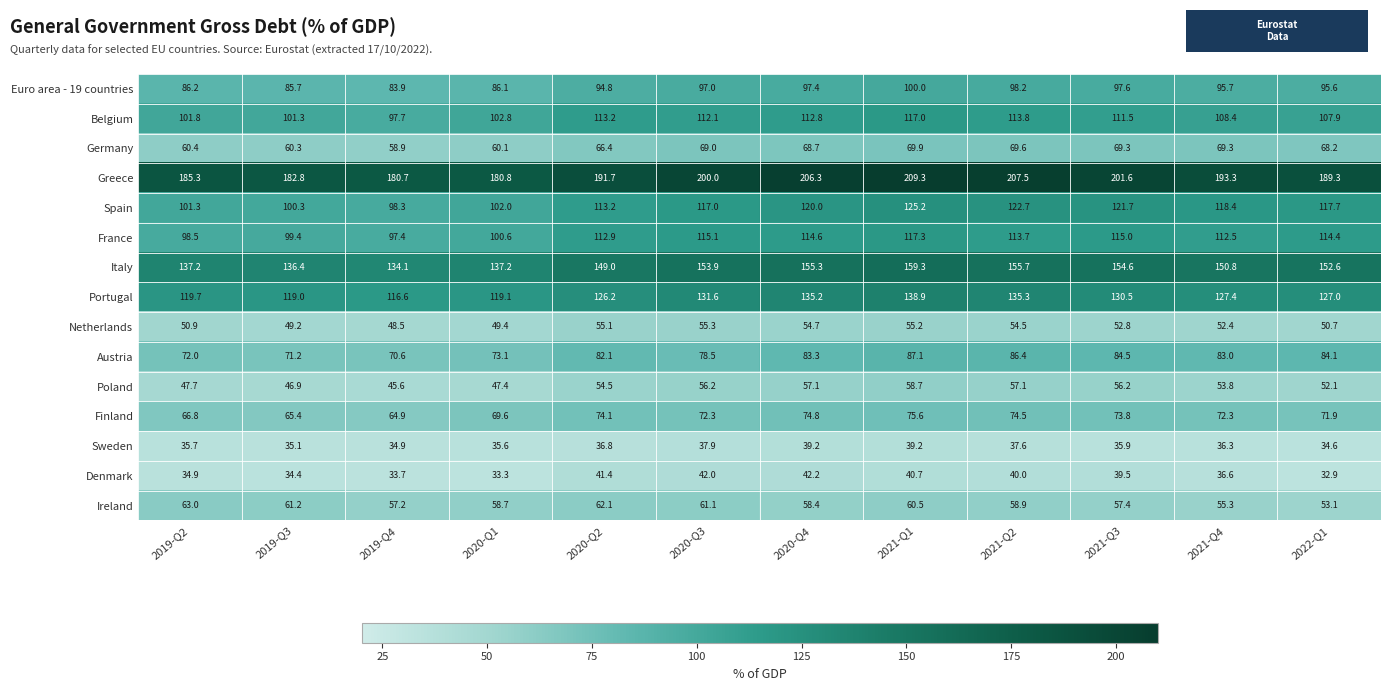

Rank the series by their maximum value, from lowest to highest.

Sweden, Denmark, Netherlands, Poland, Ireland, Germany, Finland, Austria, Euro area - 19 countries, Belgium, France, Spain, Portugal, Italy, Greece